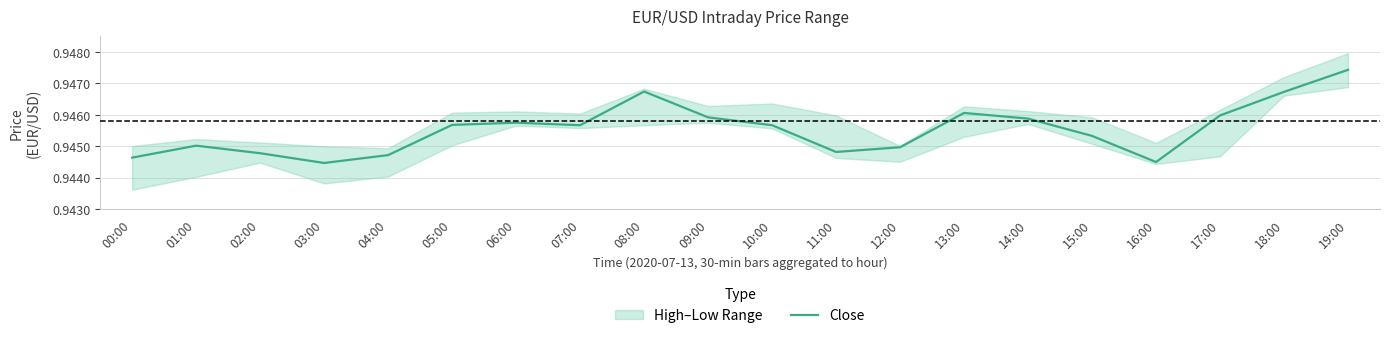

What position from the left is 09:00?

10